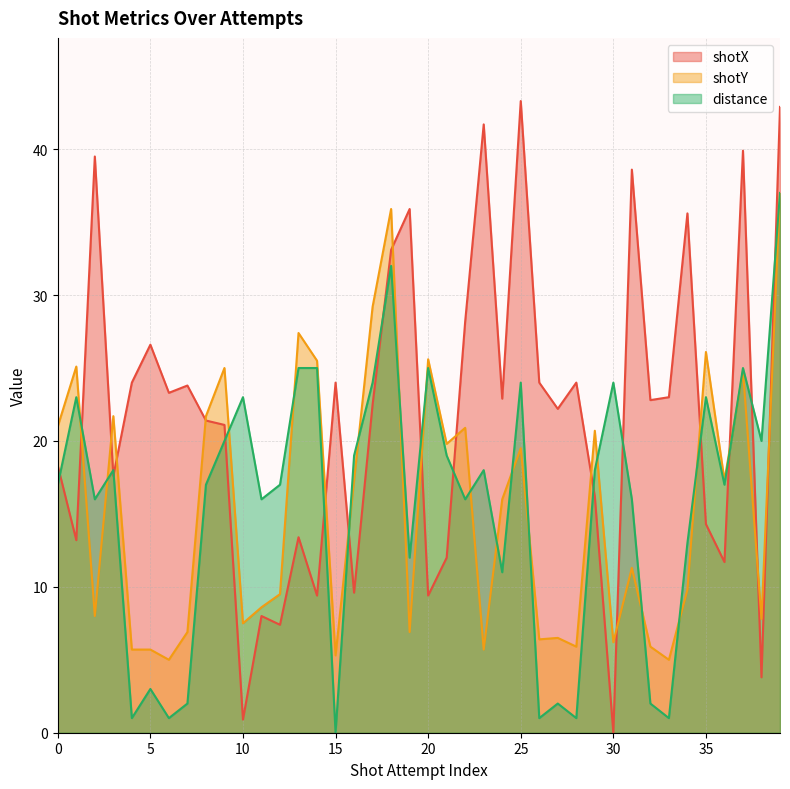

Reading left to right, list all the values displayed in this chart.

shotX: 0=18.3	1=13.2	2=39.5	3=17.6	4=24.0	5=26.6	6=23.3	7=23.8	8=21.4	9=21.1	10=0.9	11=8.0	12=7.4	13=13.4	14=9.4	15=24.0	16=9.6	17=22.5	18=33.1	19=35.9	20=9.4	21=12.0	22=28.2	23=41.7	24=22.9	25=43.3	26=24.0	27=22.2	28=24.0	29=16.2	30=0.0	31=38.6	32=22.8	33=23.0	34=35.6	35=14.3	36=11.7	37=39.9	38=3.8	39=42.9
shotY: 0=21.0	1=25.1	2=8.0	3=21.7	4=5.7	5=5.7	6=5.0	7=6.9	8=21.7	9=25.0	10=7.5	11=8.6	12=9.5	13=27.4	14=25.5	15=5.3	16=17.3	17=29.2	18=35.9	19=6.9	20=25.6	21=19.8	22=20.9	23=5.7	24=16.0	25=19.5	26=6.4	27=6.5	28=5.9	29=20.7	30=6.2	31=11.3	32=5.9	33=5.0	34=9.8	35=26.1	36=17.3	37=24.8	38=7.8	39=37.0
distance: 0=17.0	1=23.0	2=16.0	3=18.0	4=1.0	5=3.0	6=1.0	7=2.0	8=17.0	9=20.0	10=23.0	11=16.0	12=17.0	13=25.0	14=25.0	15=0.0	16=19.0	17=24.0	18=32.0	19=12.0	20=25.0	21=19.0	22=16.0	23=18.0	24=11.0	25=24.0	26=1.0	27=2.0	28=1.0	29=18.0	30=24.0	31=16.0	32=2.0	33=1.0	34=13.0	35=23.0	36=17.0	37=25.0	38=20.0	39=37.0